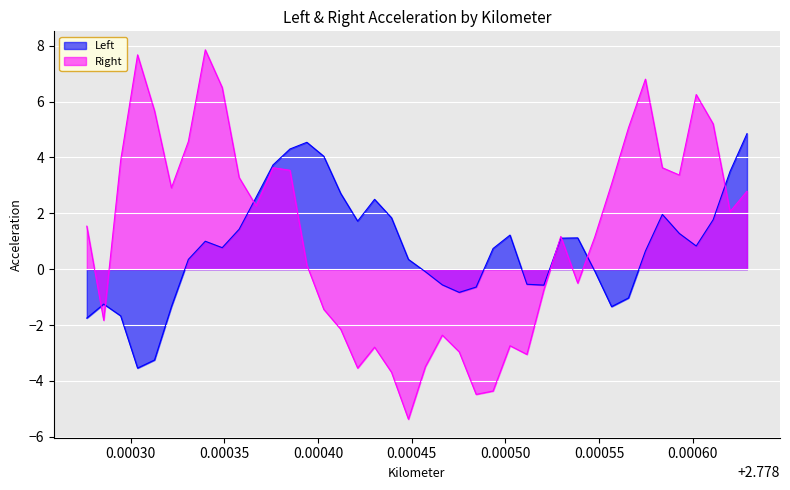

Which series has the widest spread of values?

Right